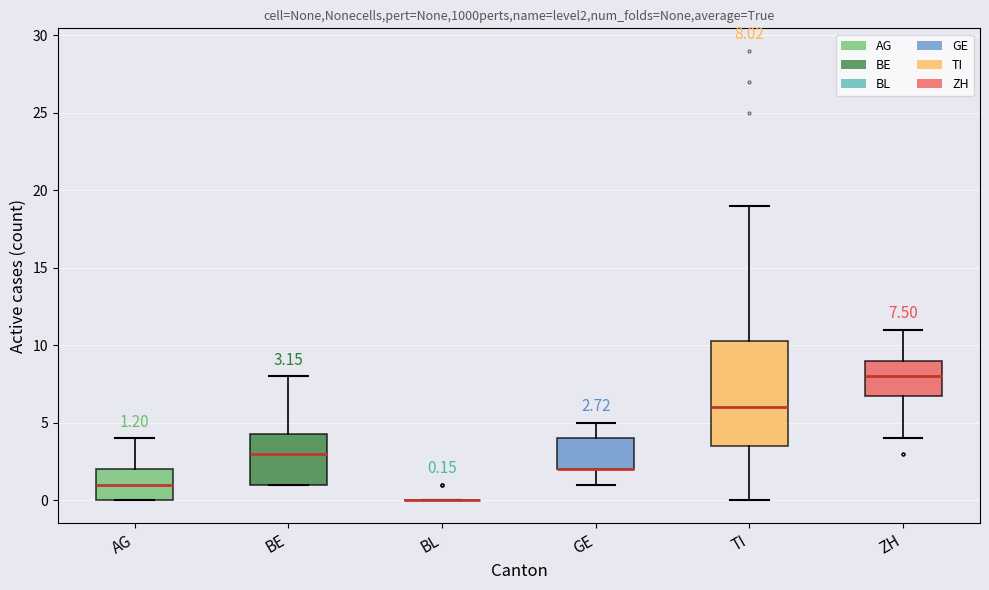

Which box is the tallest, from its lower edge to its upper edge?

TI